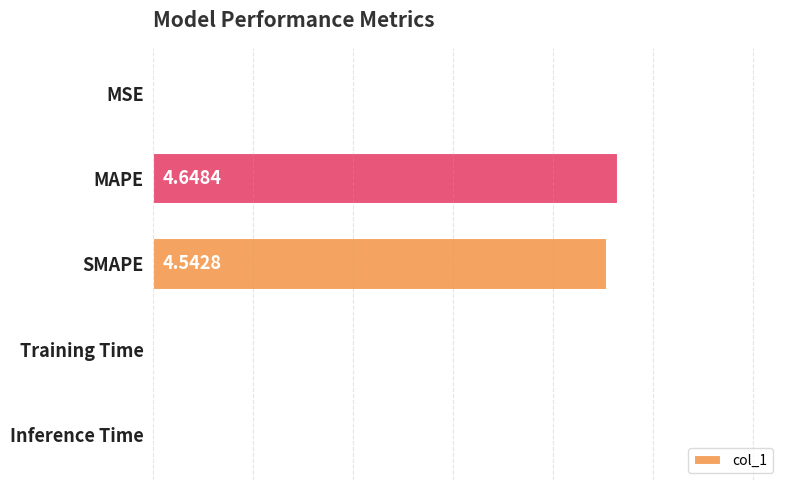

At which label is the value closest to 2?

Inference Time